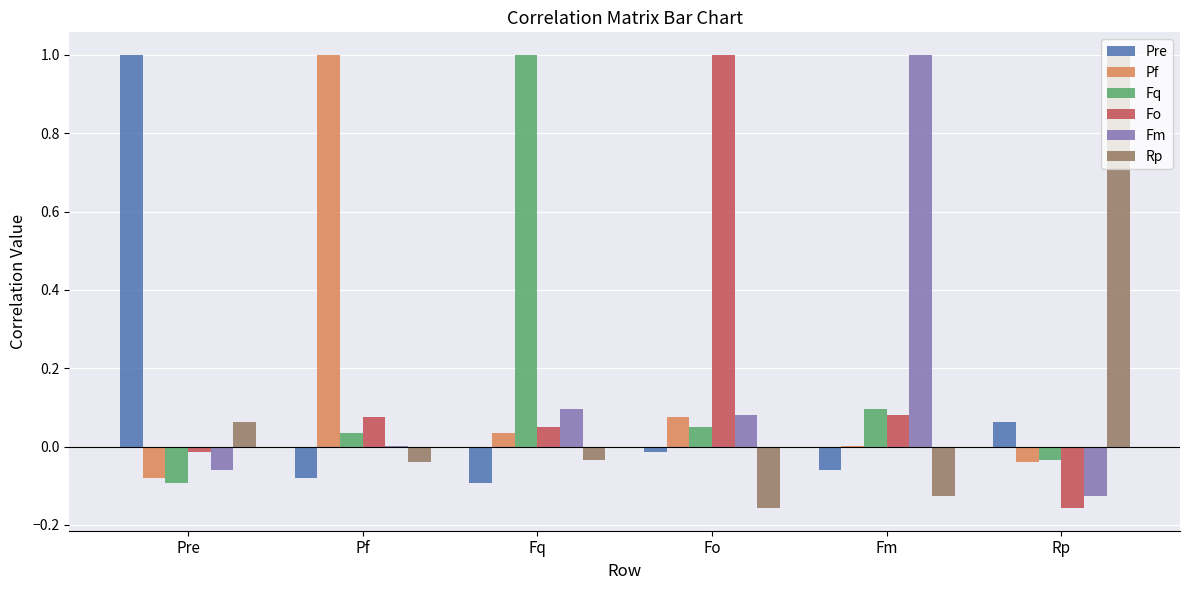

What is the total value across all series at Rp?

0.7